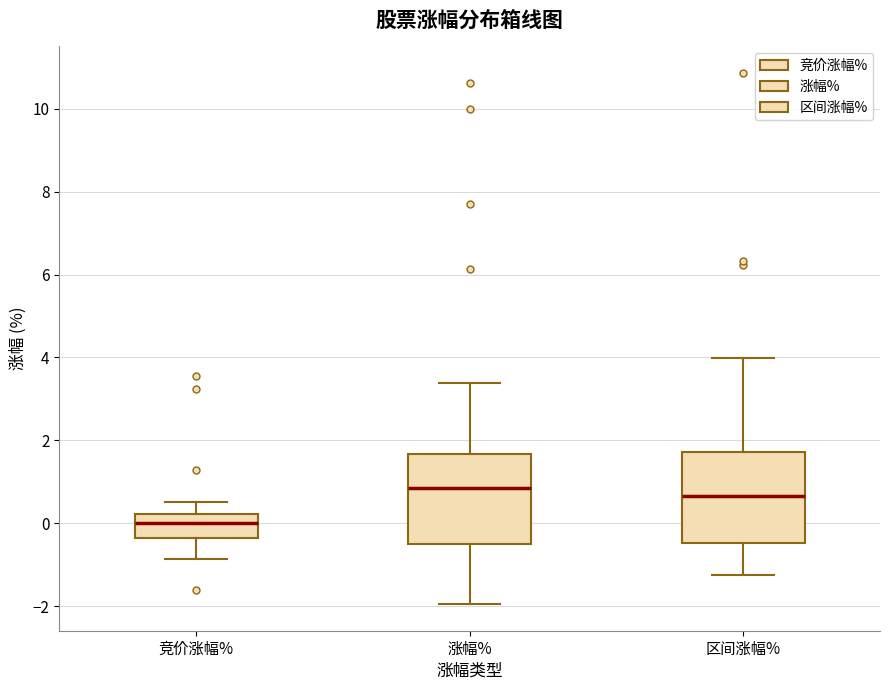

Reading left to right, transcribe this box plot: for each box, give where its median line is, the range the box spans, and where its two whiskers end, as read against the y-axis. The values are not printed on the chart, so give them approximately, as read against the axis.

竞价涨幅%: median 0.0, box -0.4 to 0.2, whiskers -0.8 to 0.6
涨幅%: median 0.8, box -0.6 to 1.6, whiskers -2.0 to 3.4
区间涨幅%: median 0.6, box -0.4 to 1.8, whiskers -1.2 to 4.0